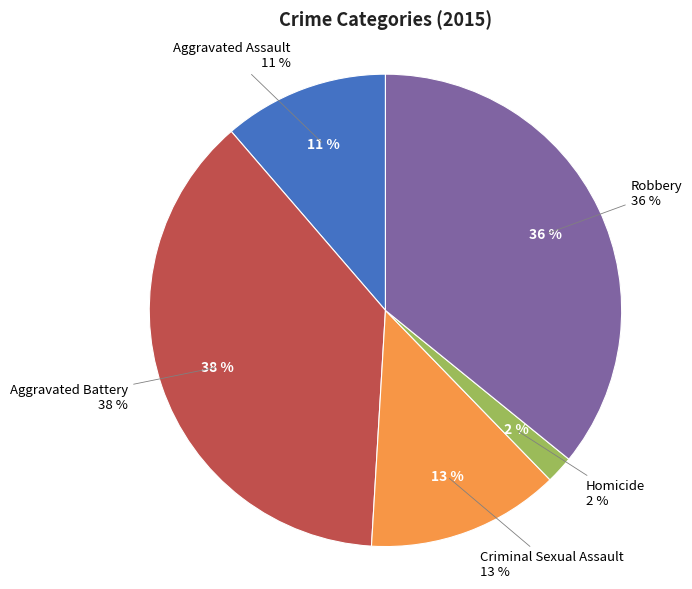

To the nearest percent, what is the difference between the Homicide and Aggravated Assault slice percentages?

9%